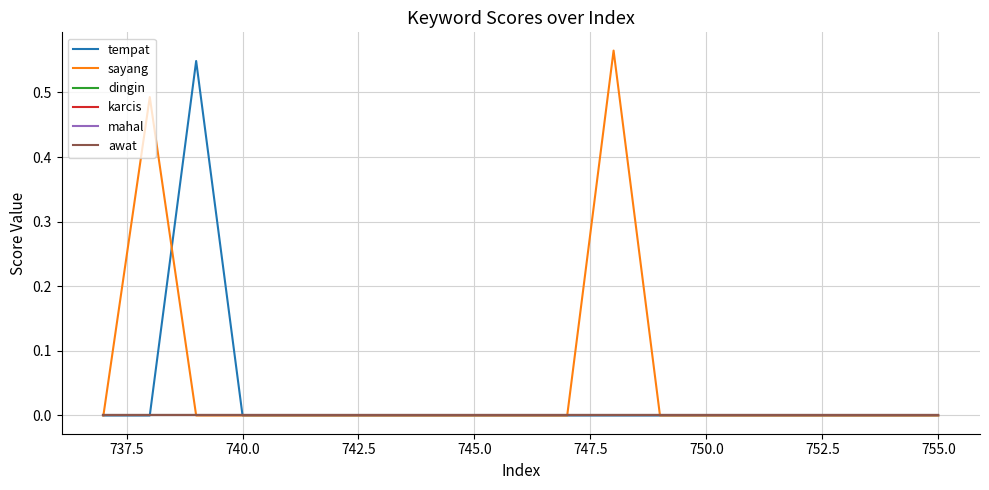

True or false: karcis and awat cross at least once.

False